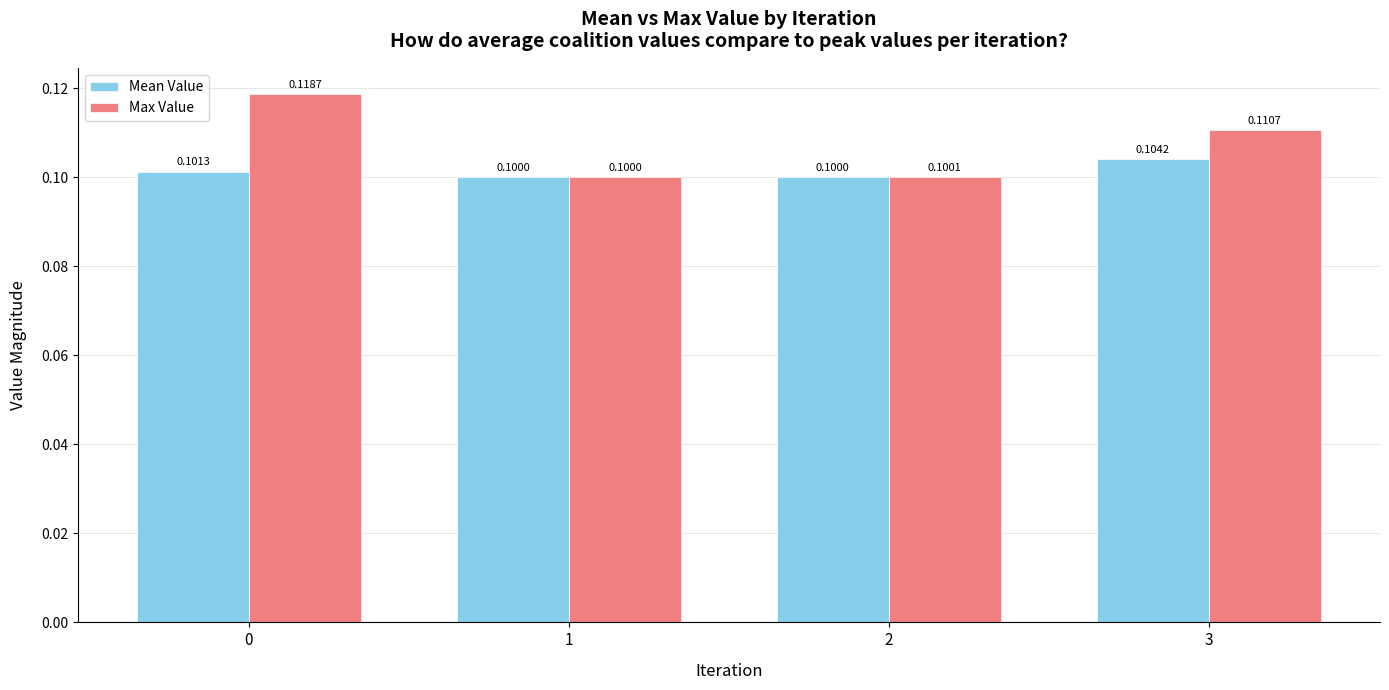

The Max Value series shows 0.1 at 2. True or false?

True